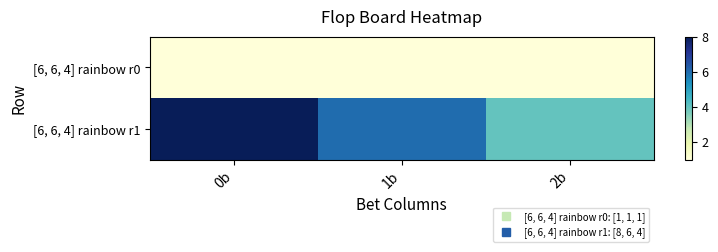

Which series has the largest range (max minus min)?

[6, 6, 4] rainbow r1